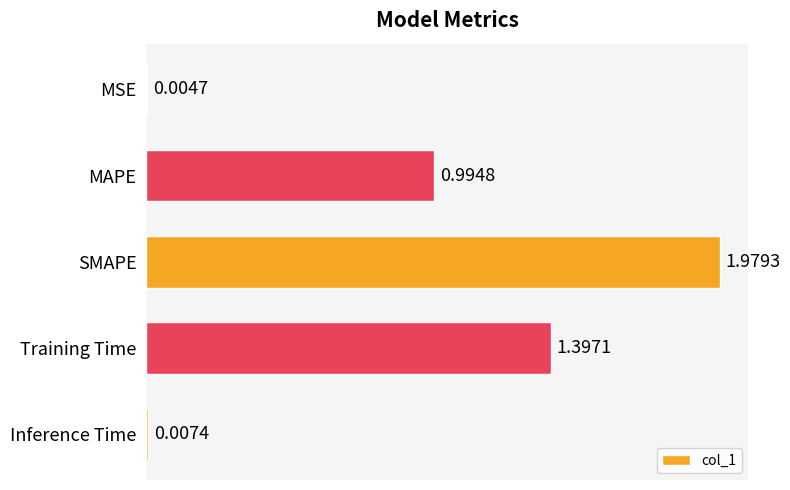

What is the sum of the values at Training Time and Inference Time?

1.4